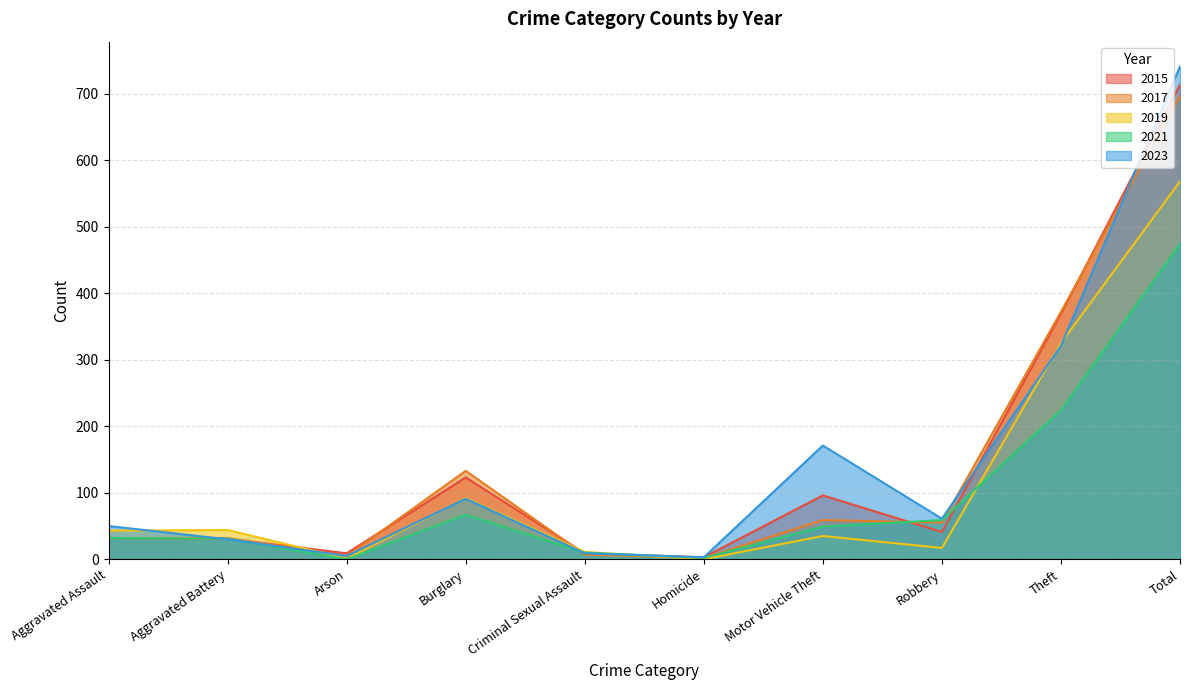

True or false: 2019 and 2023 intersect in this chart.

True